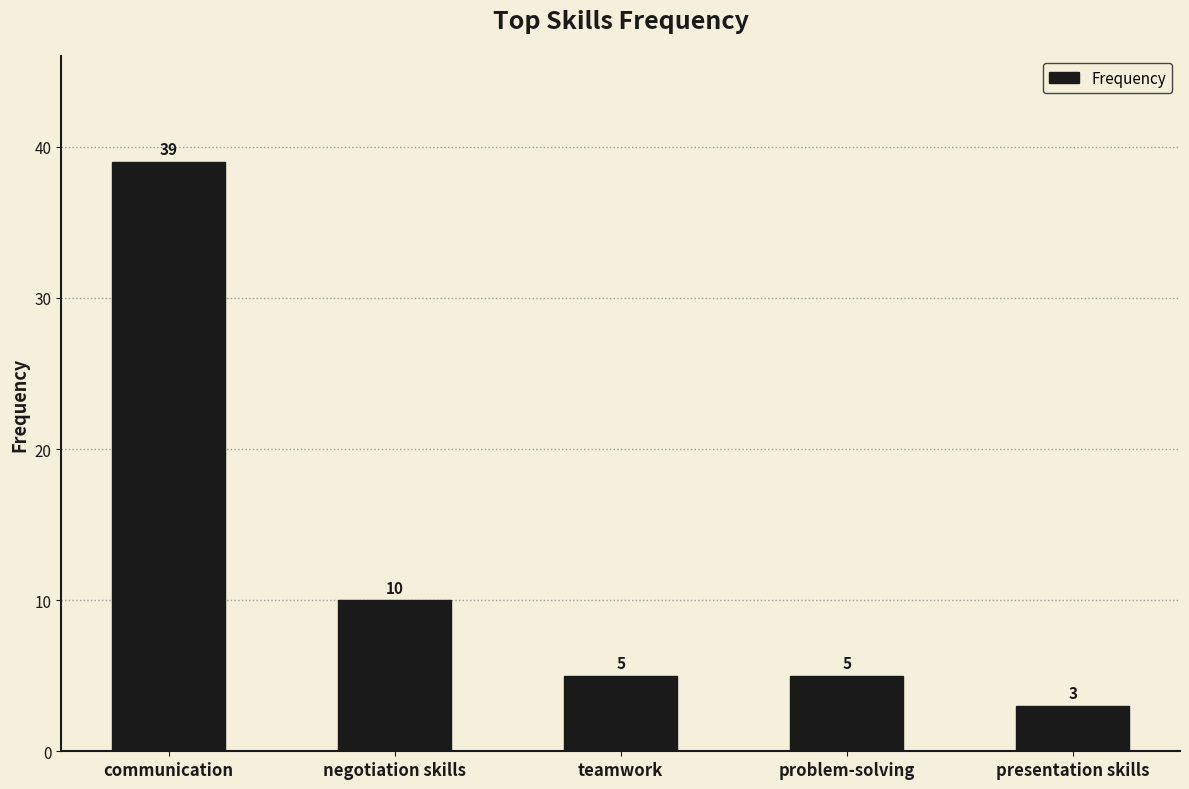

What is the label of the 3rd bar from the left?

teamwork